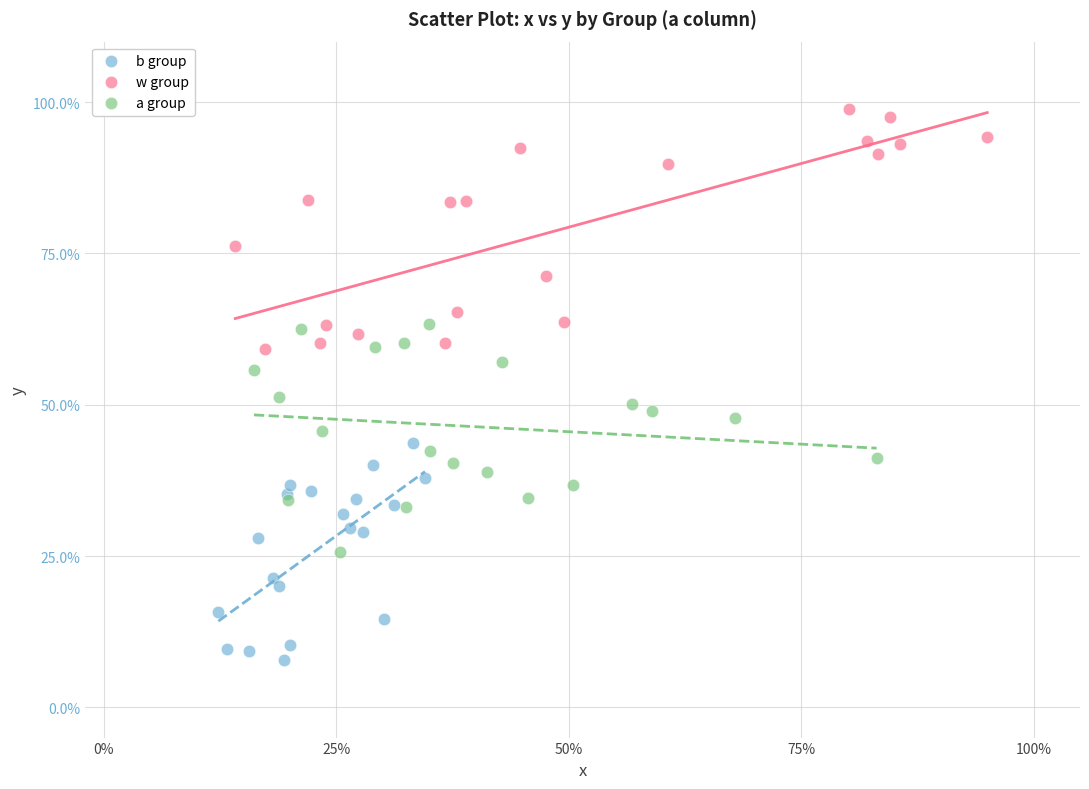

What are all the series names shown in the legend?

b group, w group, a group